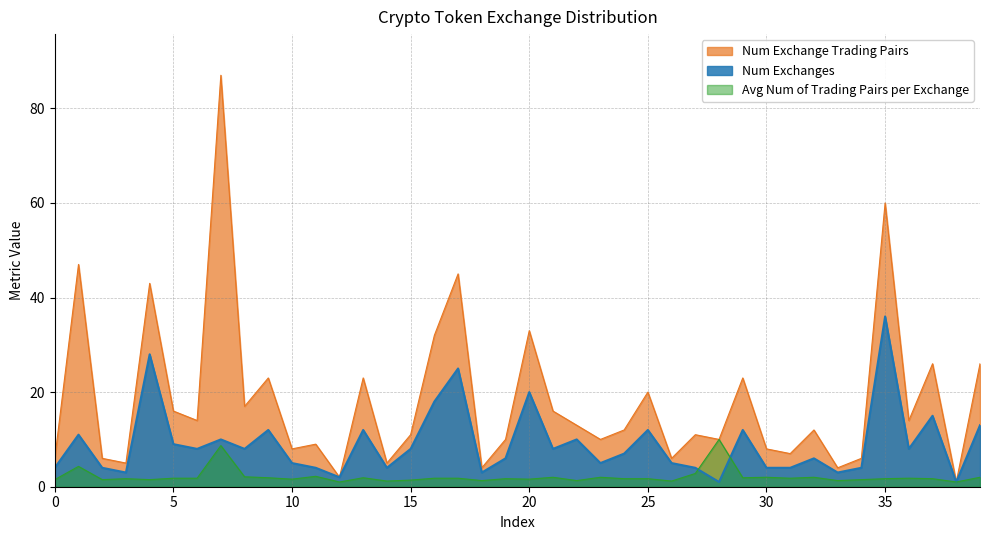

At which label does Num Exchange Trading Pairs first exceed 12?

1